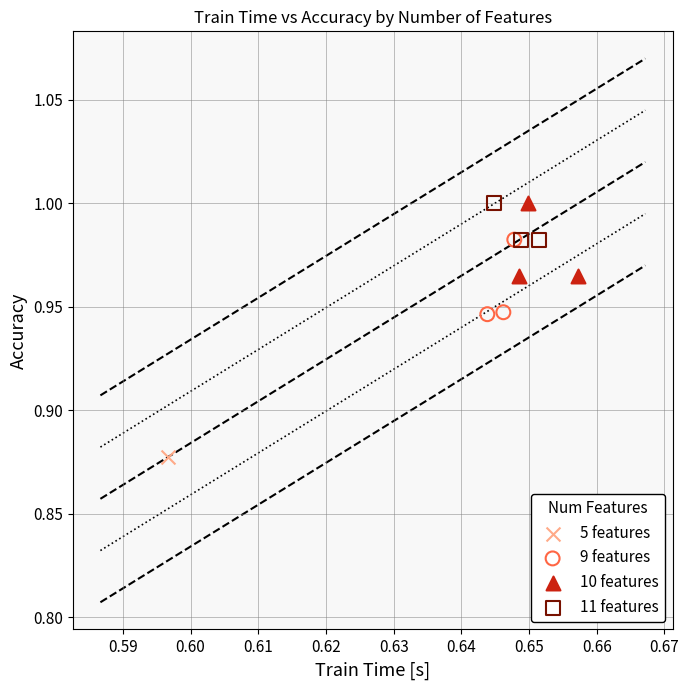

What are all the series names shown in the legend?

5 features, 9 features, 10 features, 11 features